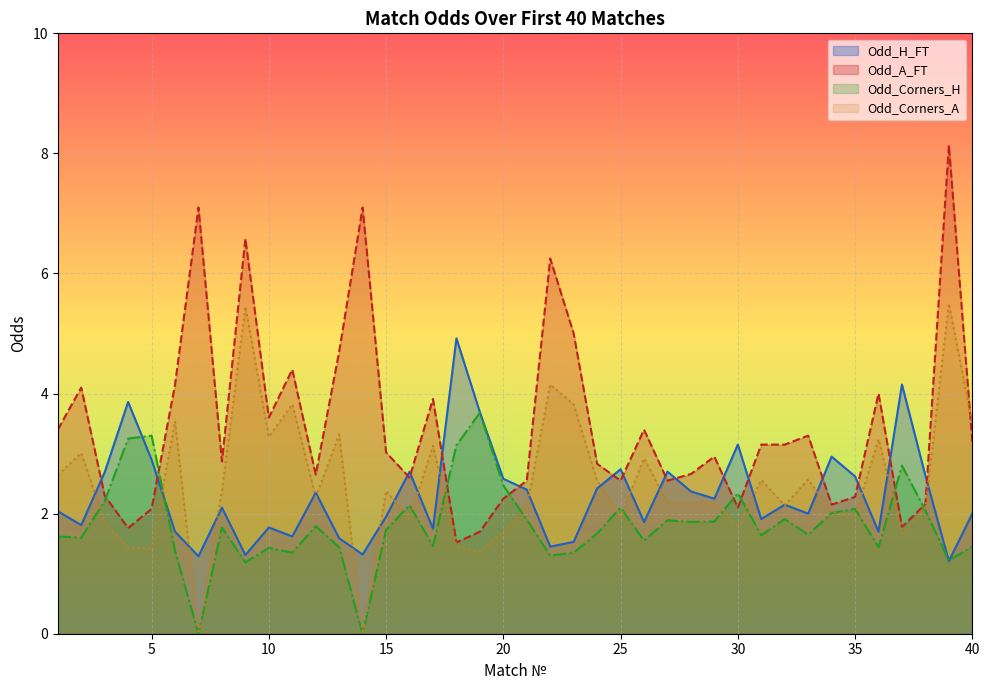

Is the value of Odd_Corners_A at 32 greater than the value of Odd_H_FT at 19?

No